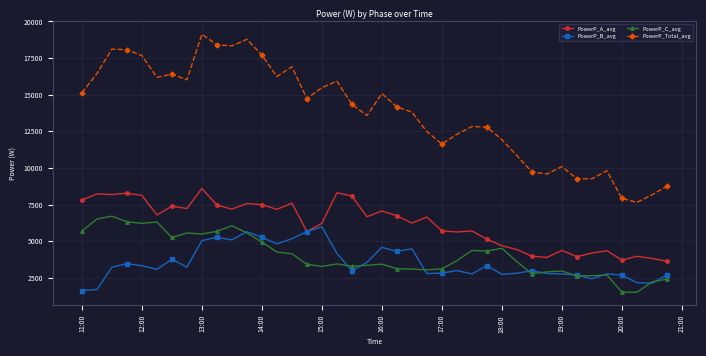

What is the smallest value displayed?

1509.3